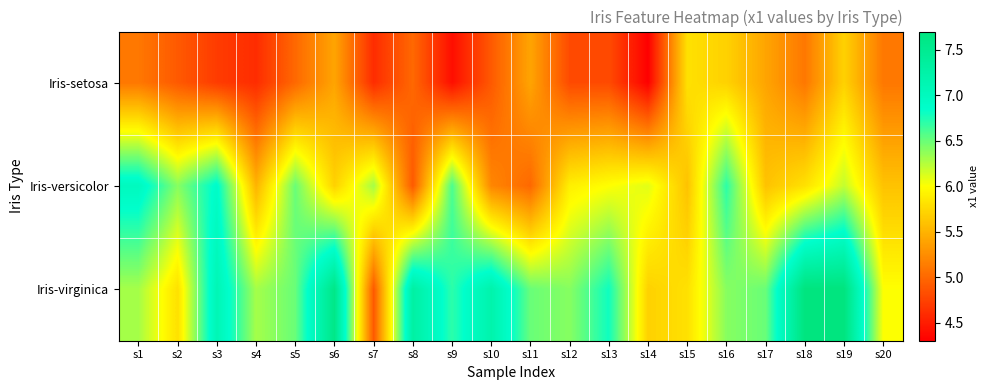

At s14, list the series in order from largest to smallest.

Iris-versicolor, Iris-virginica, Iris-setosa